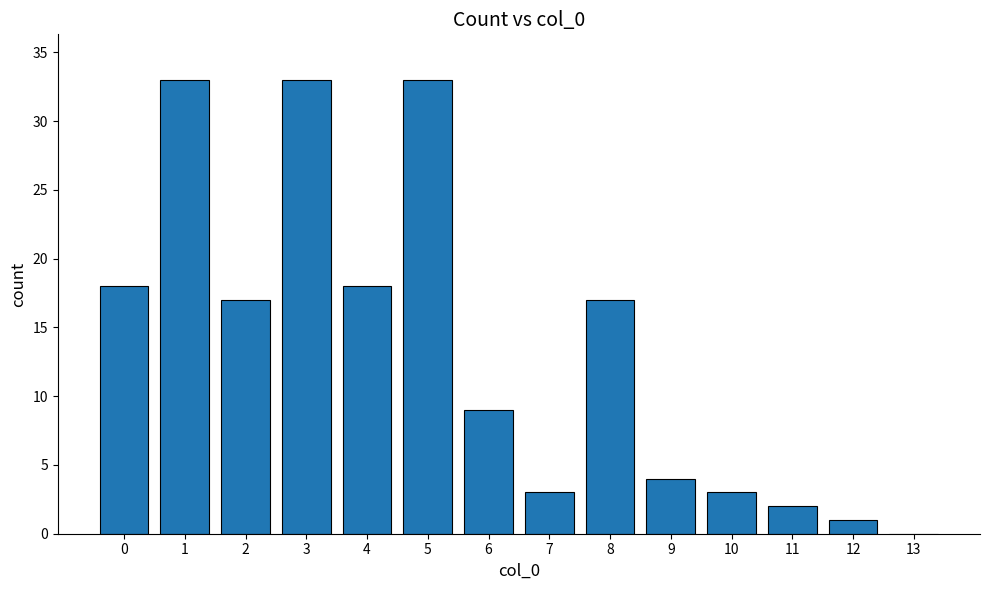

What is the sum of the values at 9 and 0?

22